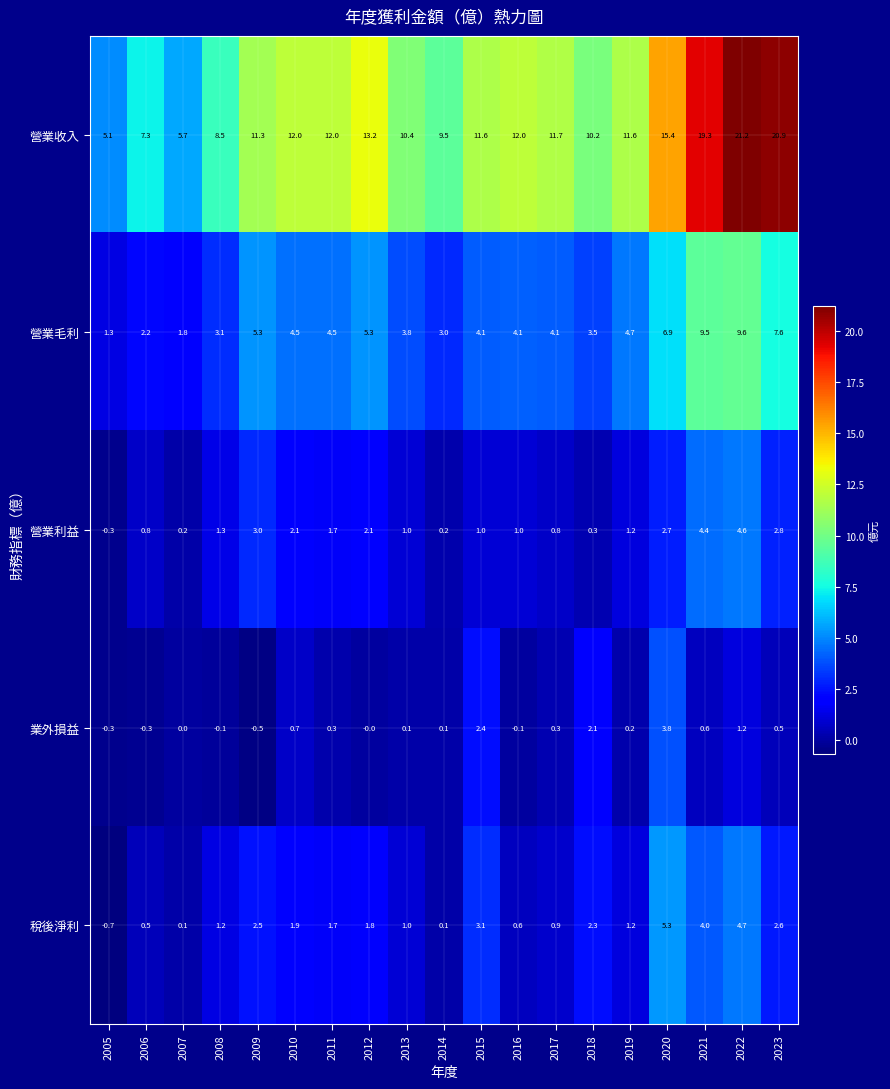

What is the approximate value of 營業毛利 at 2011?

4.5